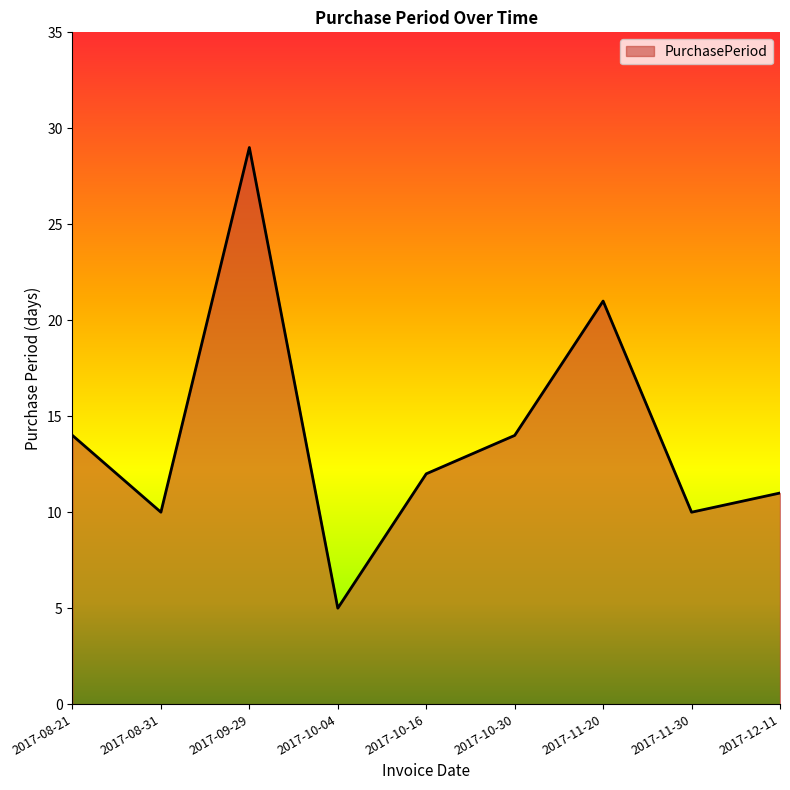

Reading left to right, what are all the values shown in this chart?

2017-08-21=14	2017-08-31=10	2017-09-29=29	2017-10-04=5	2017-10-16=12	2017-10-30=14	2017-11-20=21	2017-11-30=10	2017-12-11=11